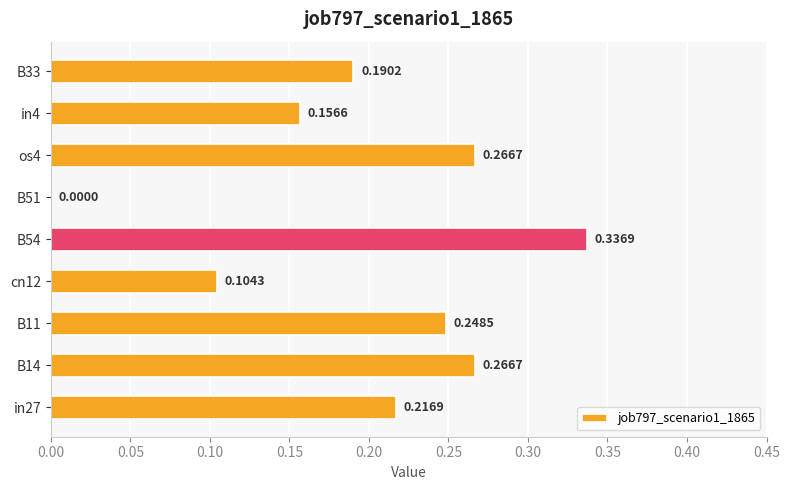

What is the sum of the values at in4 and B11?

0.4